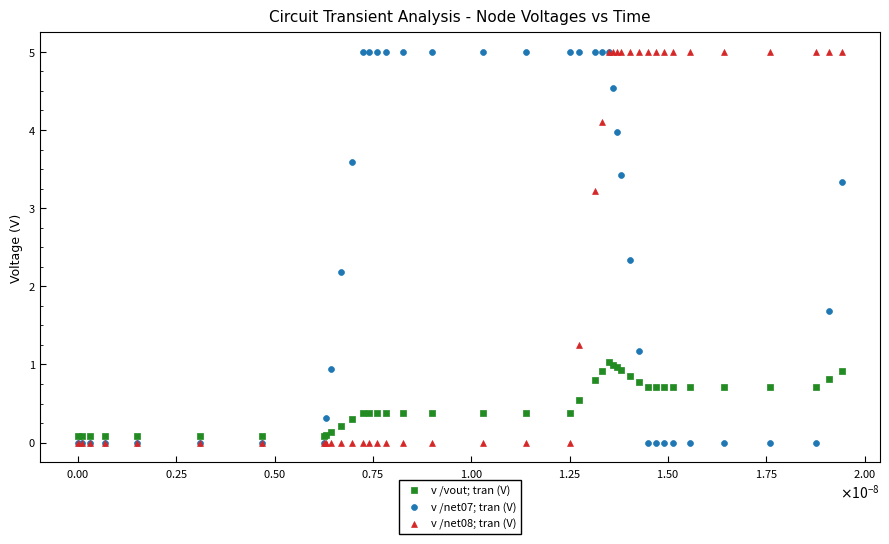

What are all the series names shown in the legend?

v /vout; tran (V), v /net07; tran (V), v /net08; tran (V)